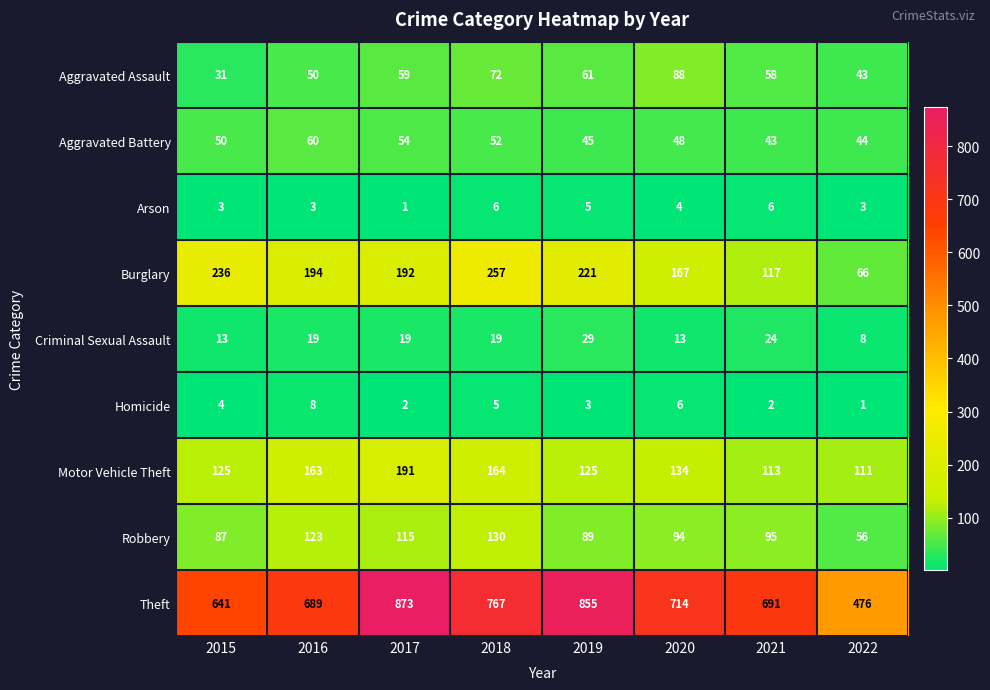

Which series changed the most between 2016 and 2017?

Theft